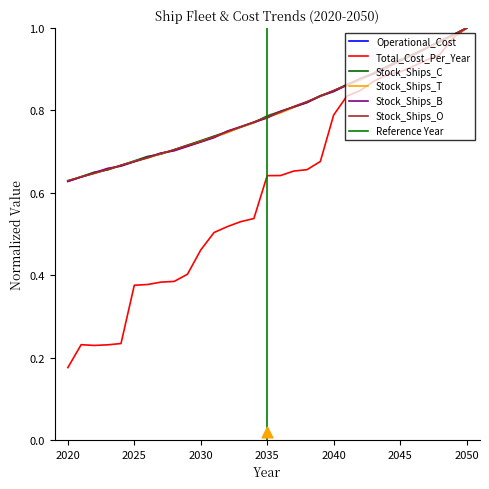

Which series has the largest total across all categories?

Stock_Ships_C